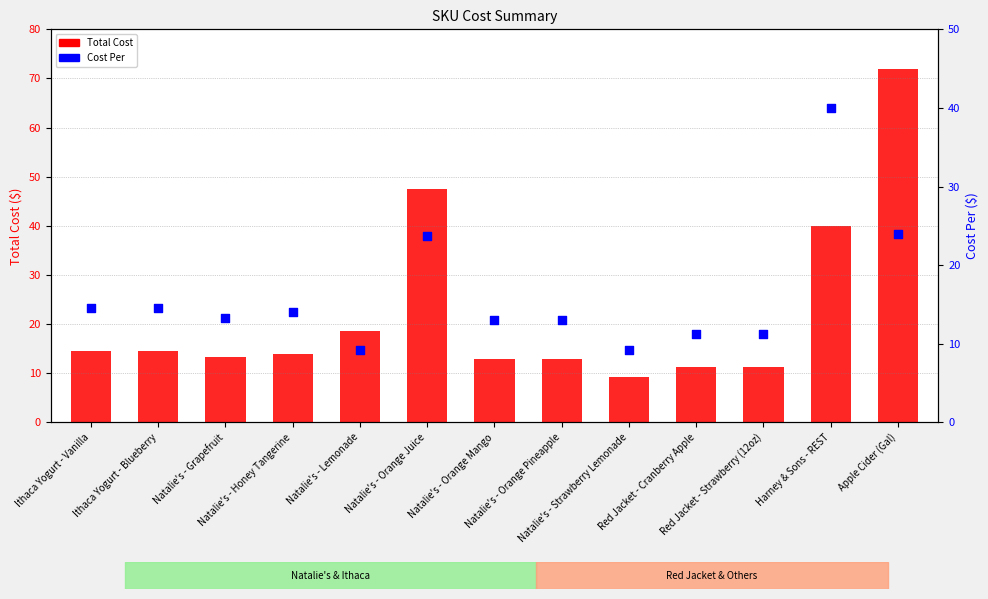

Which series reaches the minimum Y coordinate?

Total Cost